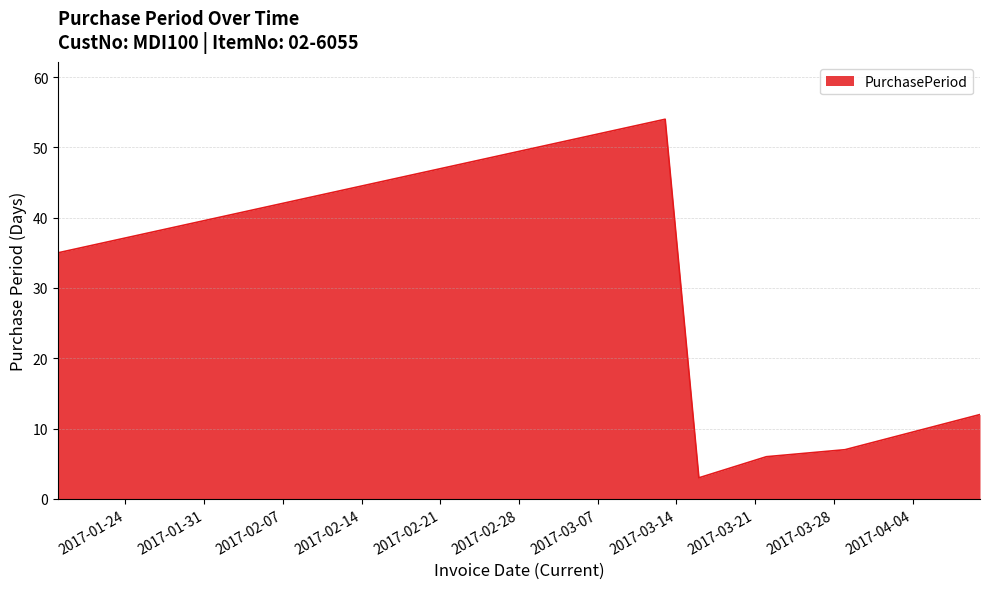

What is the difference between the second highest and second lowest values?

29